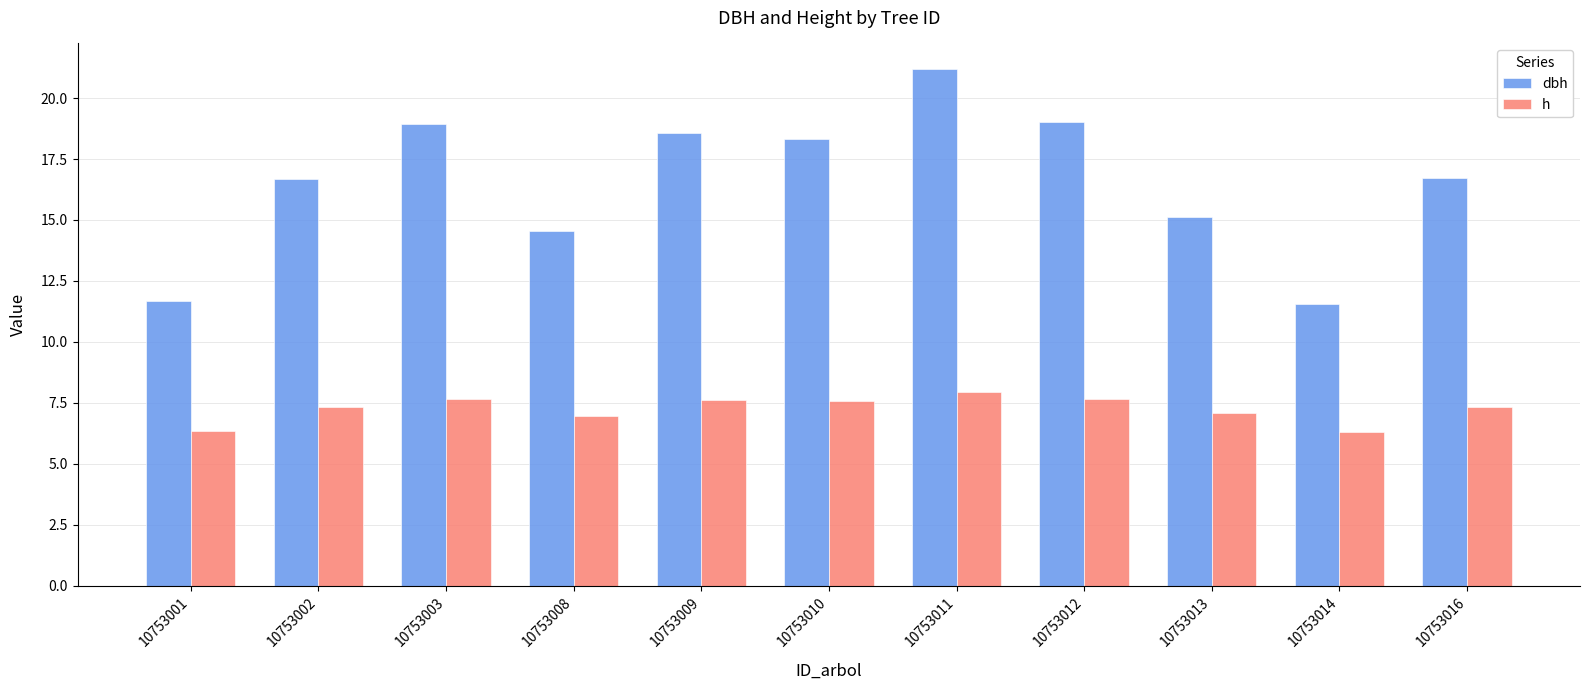

Rank the series at 10753003 from lowest to highest value.

h, dbh